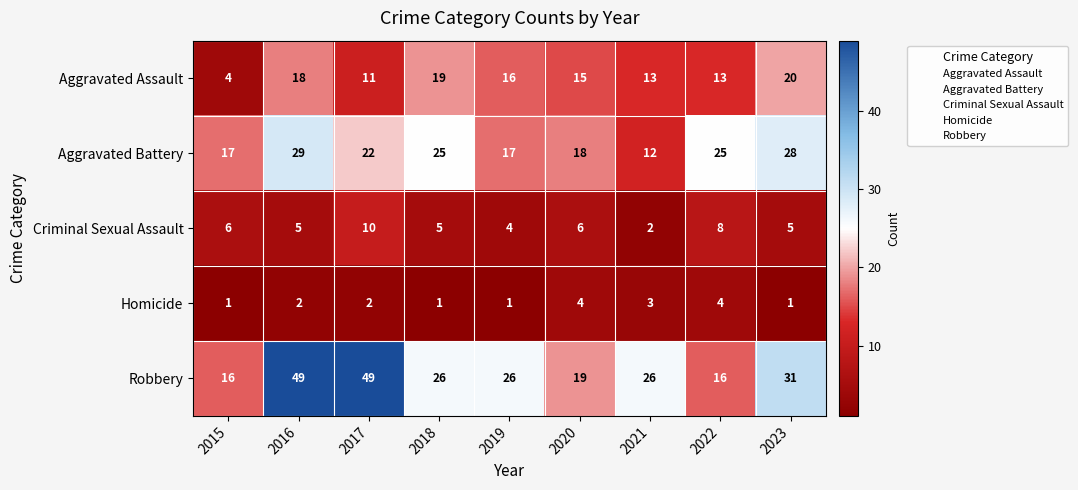

What is the average value of the Robbery series?

29